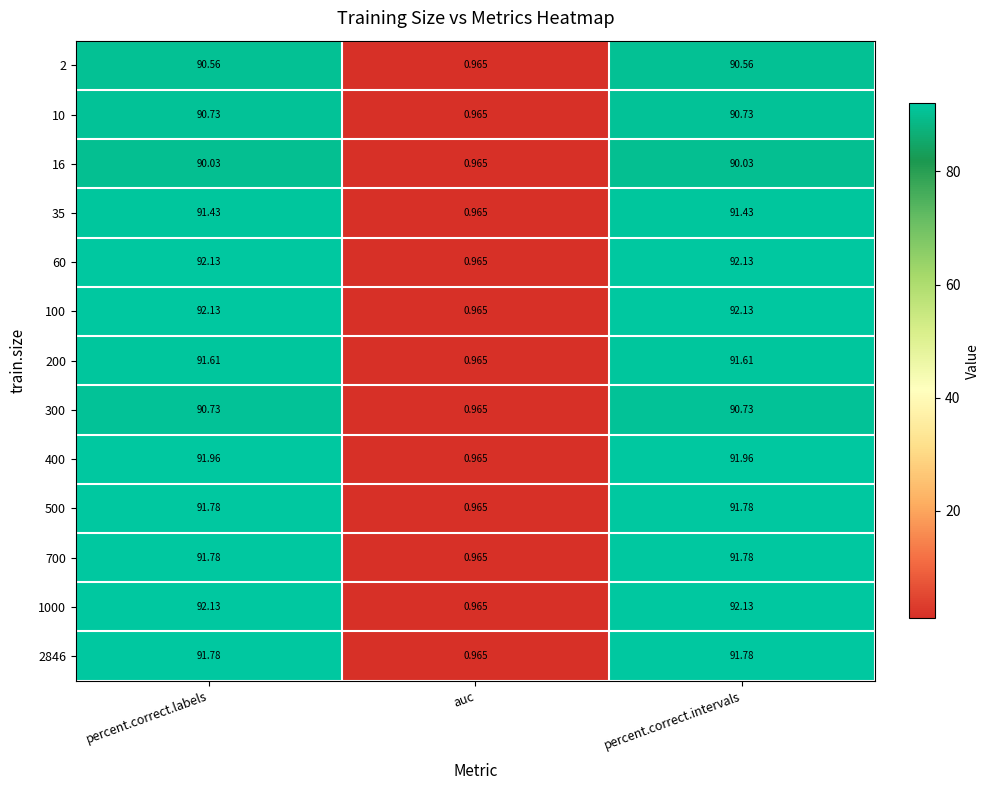

How many distinct data groups are displayed?

13